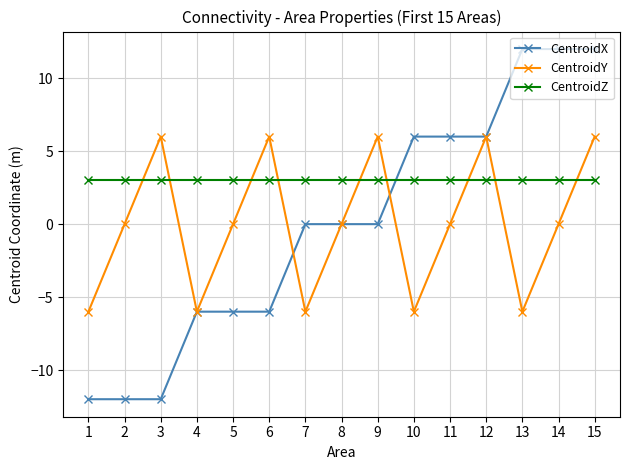

What is the difference between the maximum and second lowest values in the CentroidY series?

12